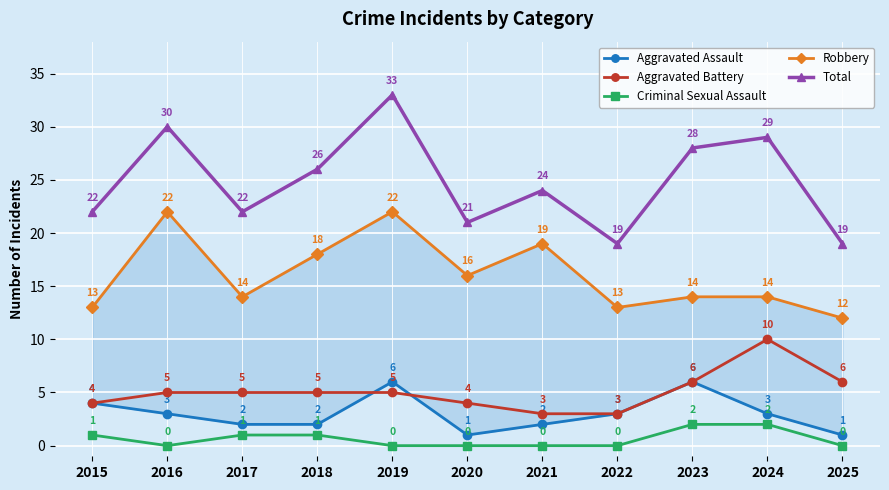

Which series has the largest total across all categories?

Total